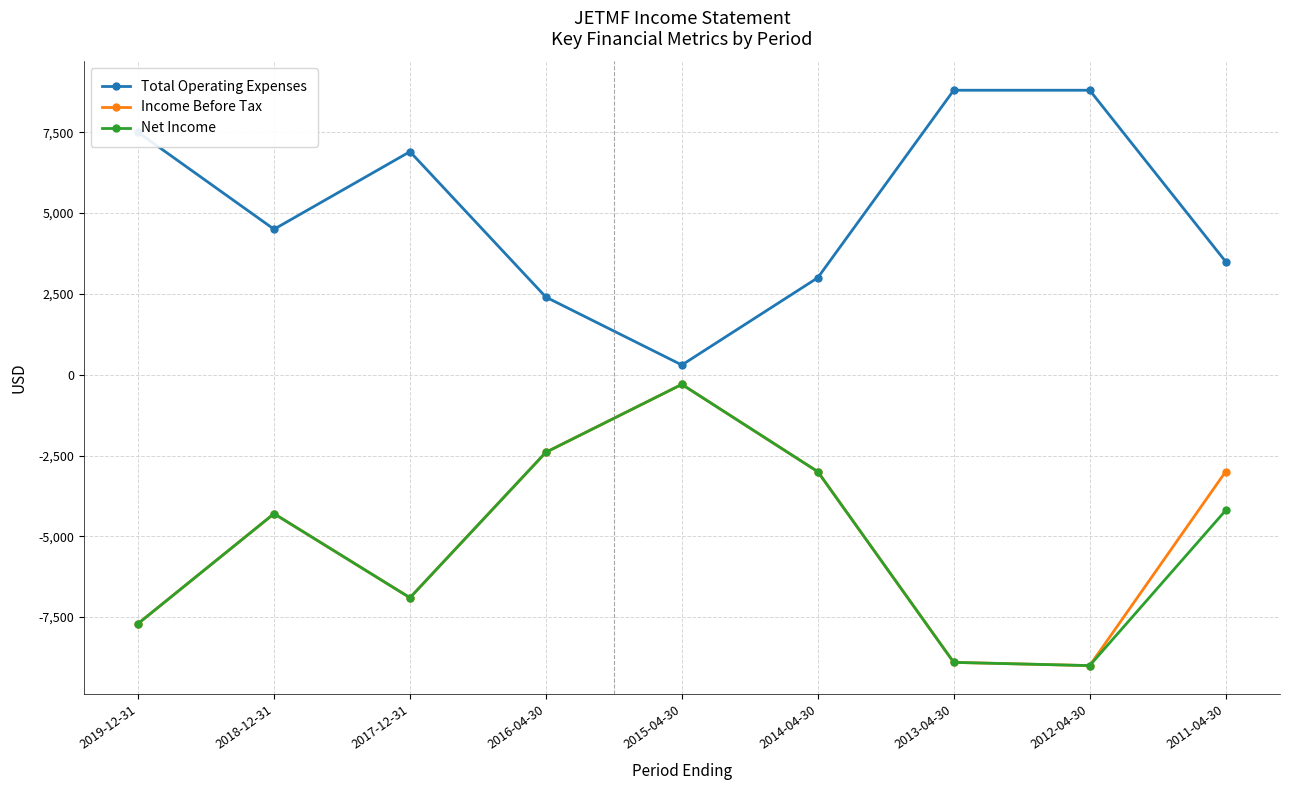

What is the spread (max minus min) of values at 2011-04-30?

7700